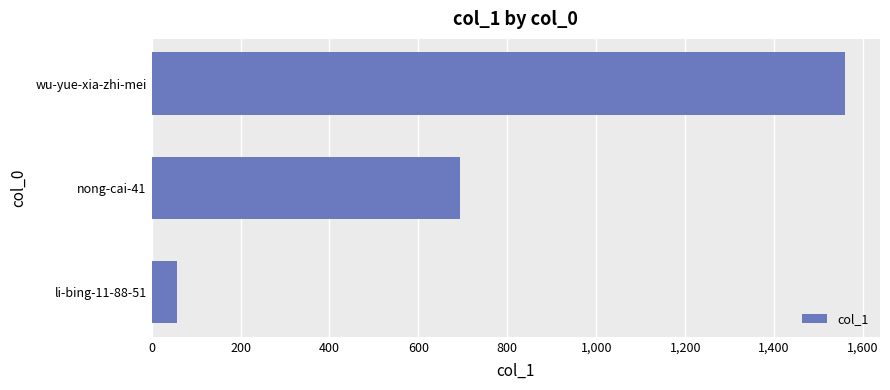

What is the change in value from li-bing-11-88-51 to nong-cai-41?

+635